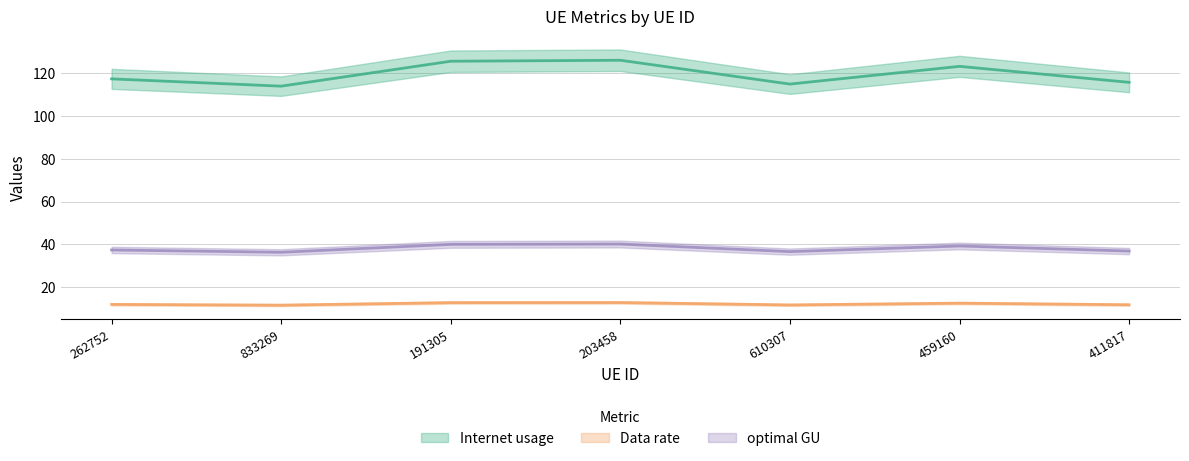

Rank the series at 833269 from highest to lowest value.

Data rate, Internet usage, optimal GU